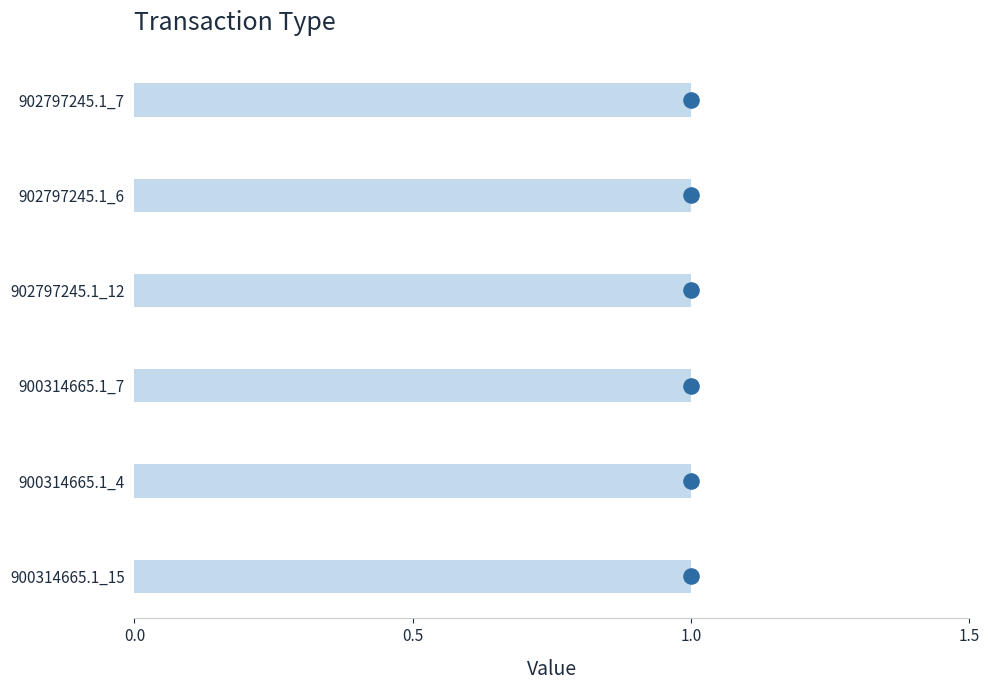

What is the change in value from 1.0 to 1.5?

+1